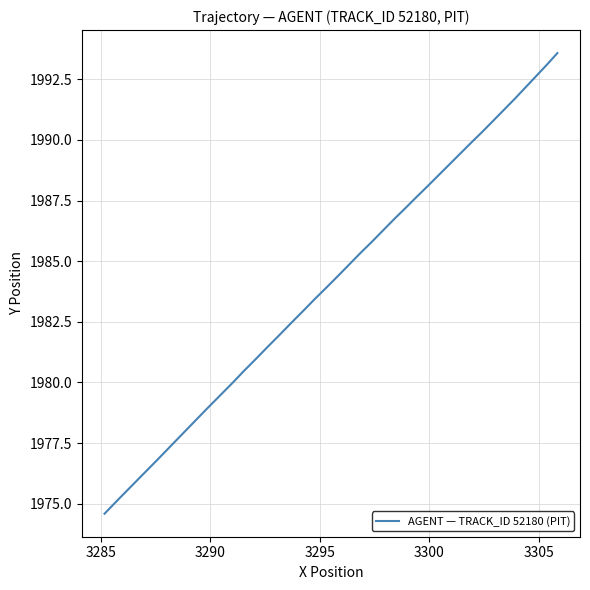

What is the minimum value shown in the chart?

1974.6